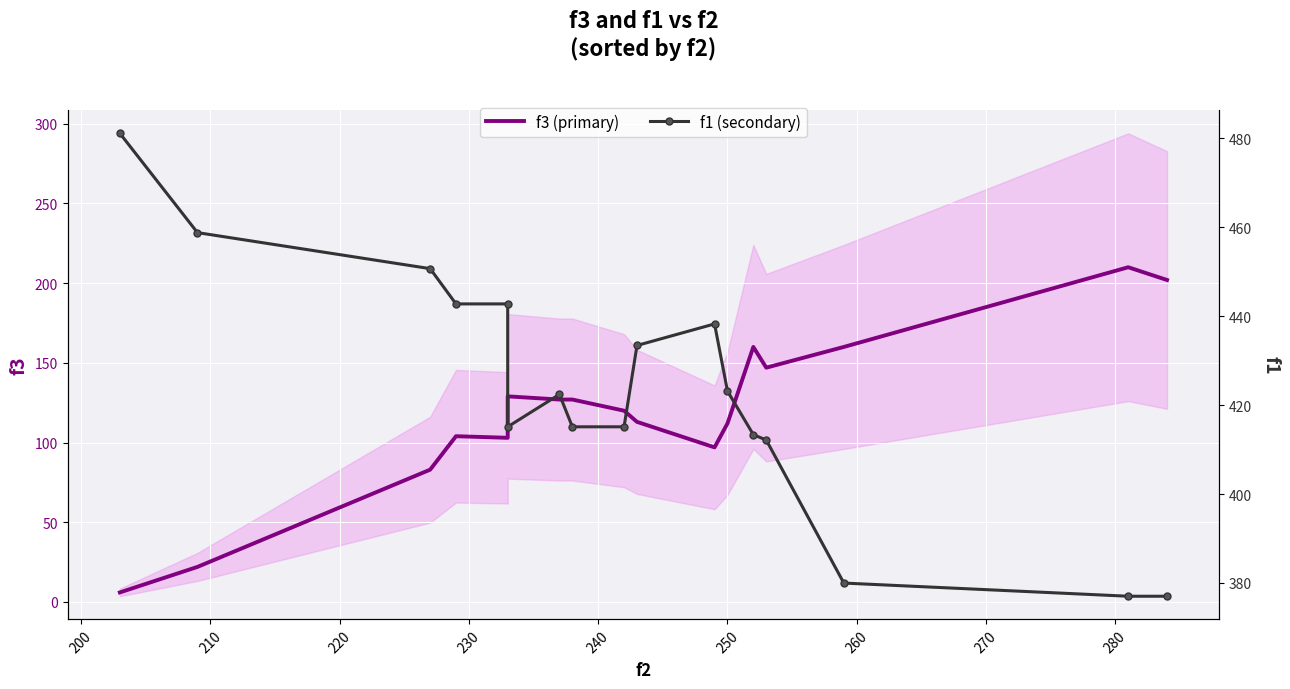

Count the number of categories in the chart.

17